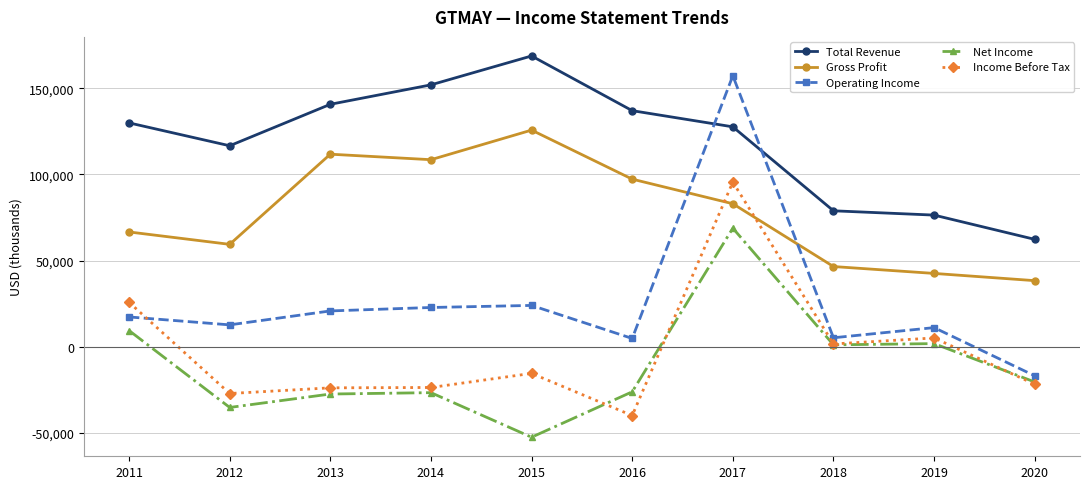

At which category does the chart reach its peak across all series?

2015